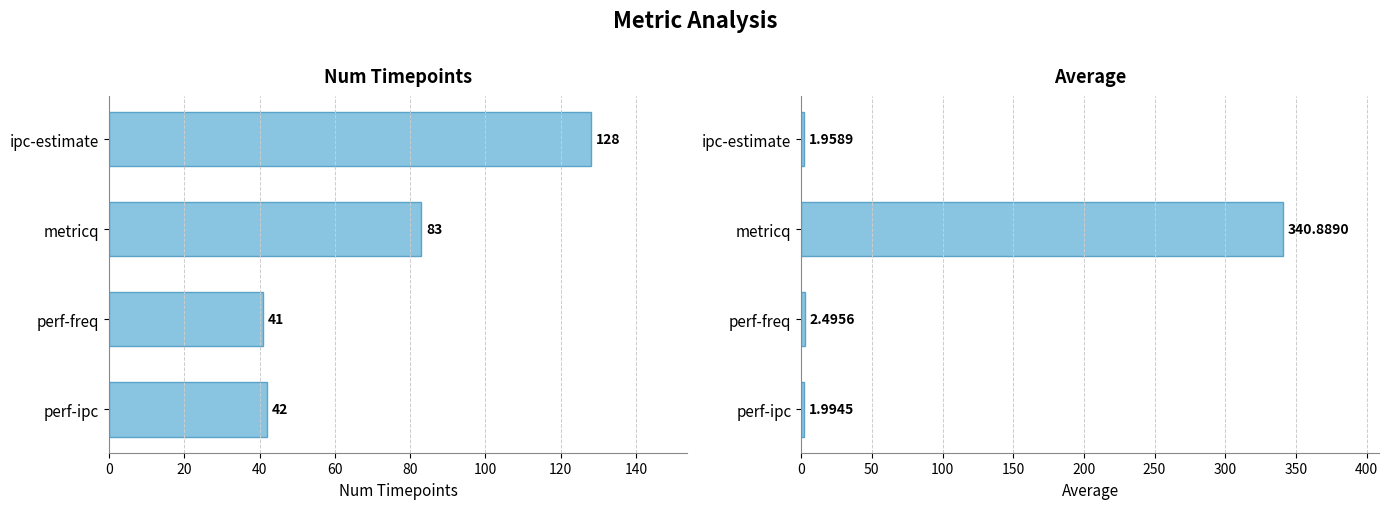

What is the difference between the second highest and second lowest values in the num_timepoints series?

41.0